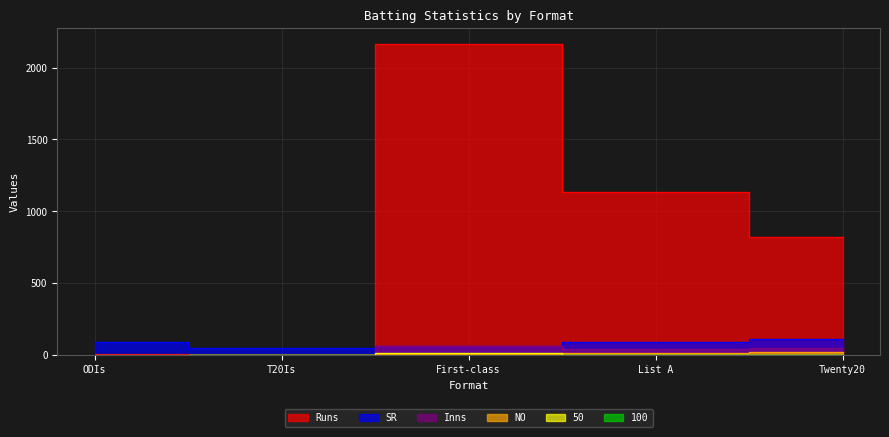

Is it true that 100 equals 1.0 at List A?

True